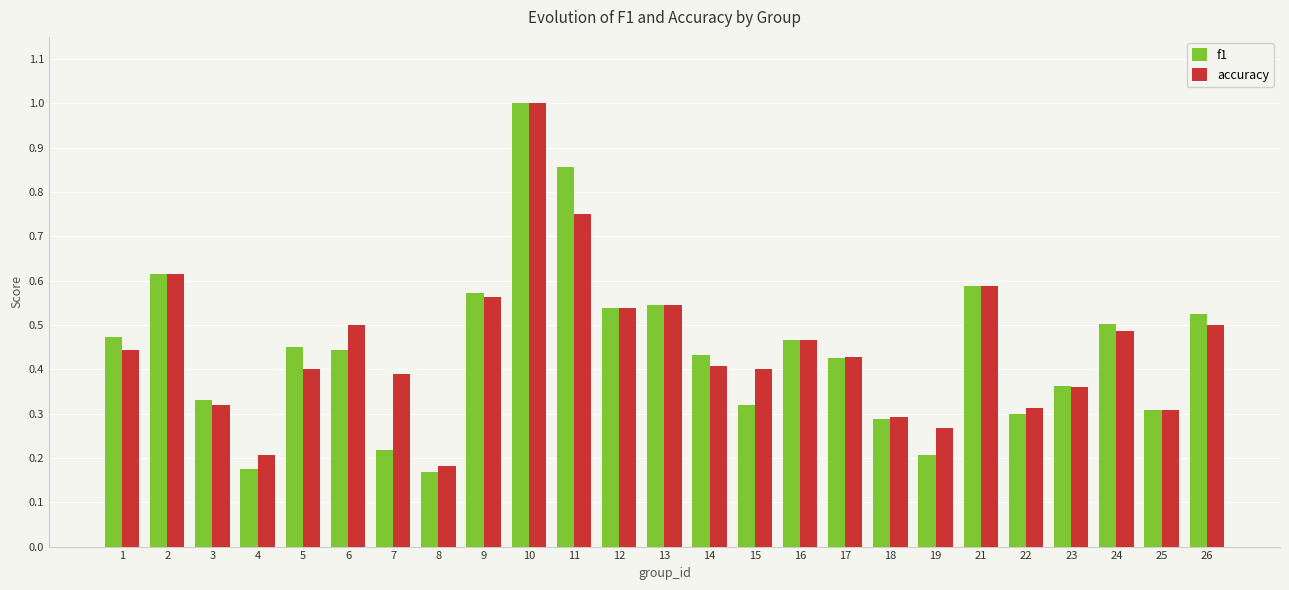

Which category has the highest value in the accuracy series?

10